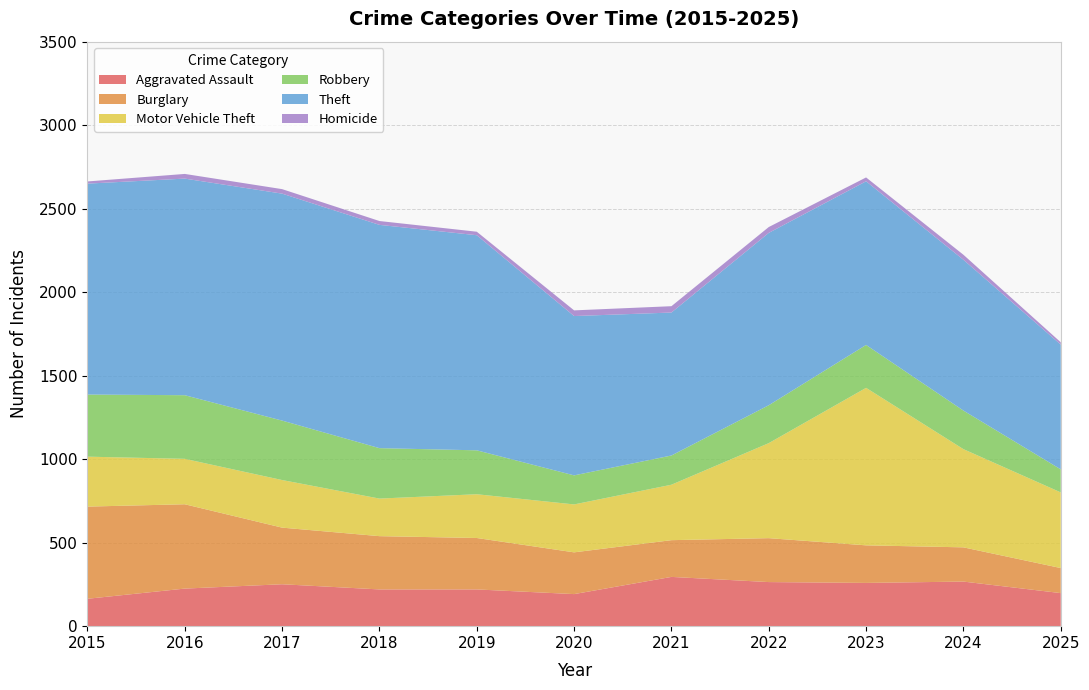

Reading left to right, list all the values displayed in this chart.

Aggravated Assault: 2015=164	2016=225	2017=251	2018=220	2019=220	2020=192	2021=295	2022=264	2023=259	2024=267	2025=198
Burglary: 2015=552	2016=505	2017=339	2018=319	2019=308	2020=250	2021=220	2022=263	2023=225	2024=205	2025=150
Motor Vehicle Theft: 2015=299	2016=272	2017=285	2018=225	2019=262	2020=287	2021=332	2022=569	2023=943	2024=588	2025=453
Robbery: 2015=372	2016=381	2017=356	2018=302	2019=263	2020=174	2021=175	2022=227	2023=257	2024=231	2025=138
Theft: 2015=1263	2016=1297	2017=1359	2018=1337	2019=1288	2020=954	2021=856	2022=1032	2023=980	2024=903	2025=747
Homicide: 2015=13	2016=28	2017=27	2018=23	2019=21	2020=34	2021=38	2022=35	2023=23	2024=30	2025=14